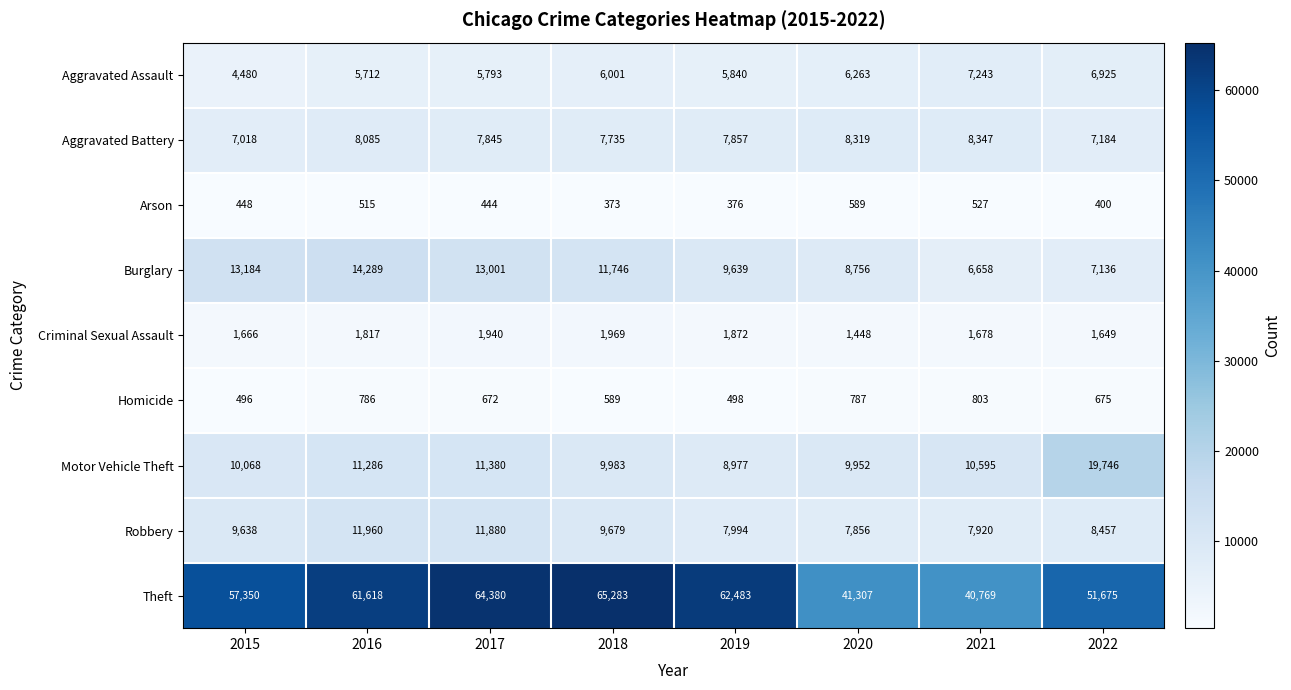

At which label is Motor Vehicle Theft closest to 14361?

2017